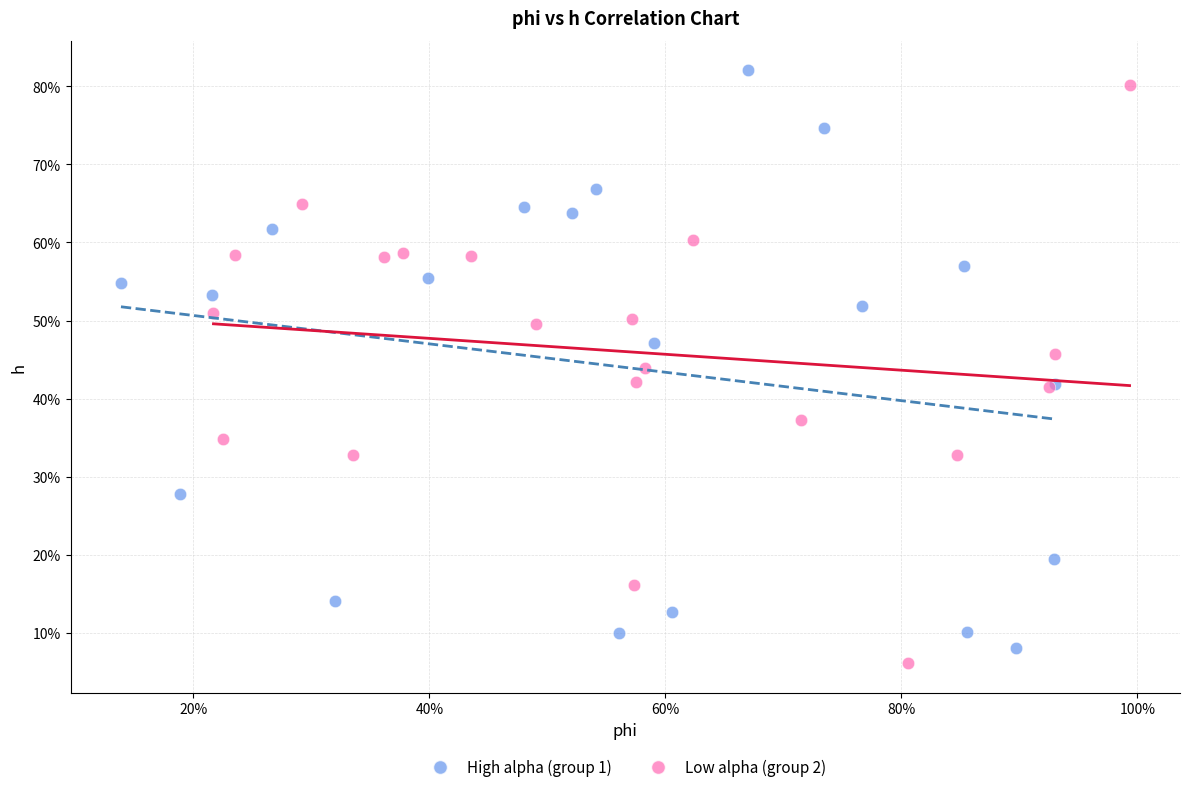

What are all the series names shown in the legend?

High alpha (group 1), Low alpha (group 2)